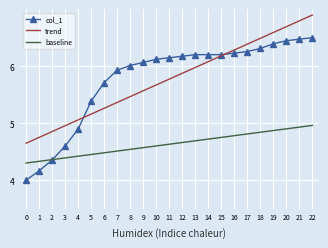

What is the minimum value shown in the chart?

4.0